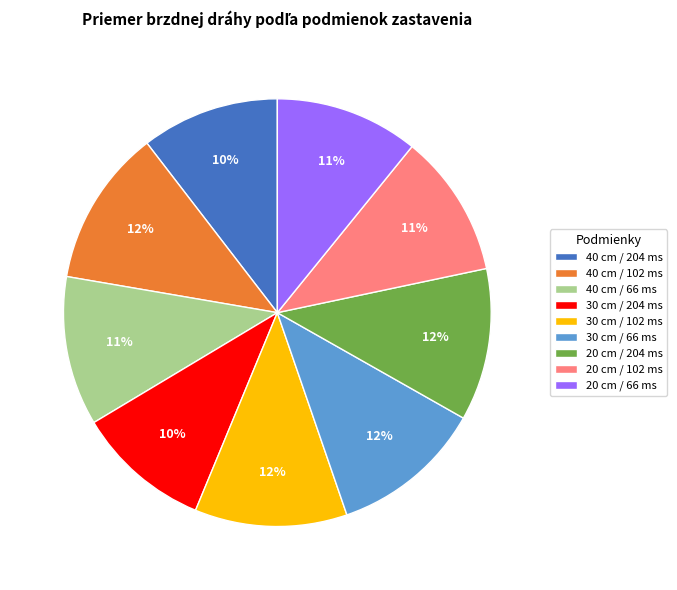

What is the ratio of the value at 30 cm / 102 ms to the value at 30 cm / 66 ms?

1.0